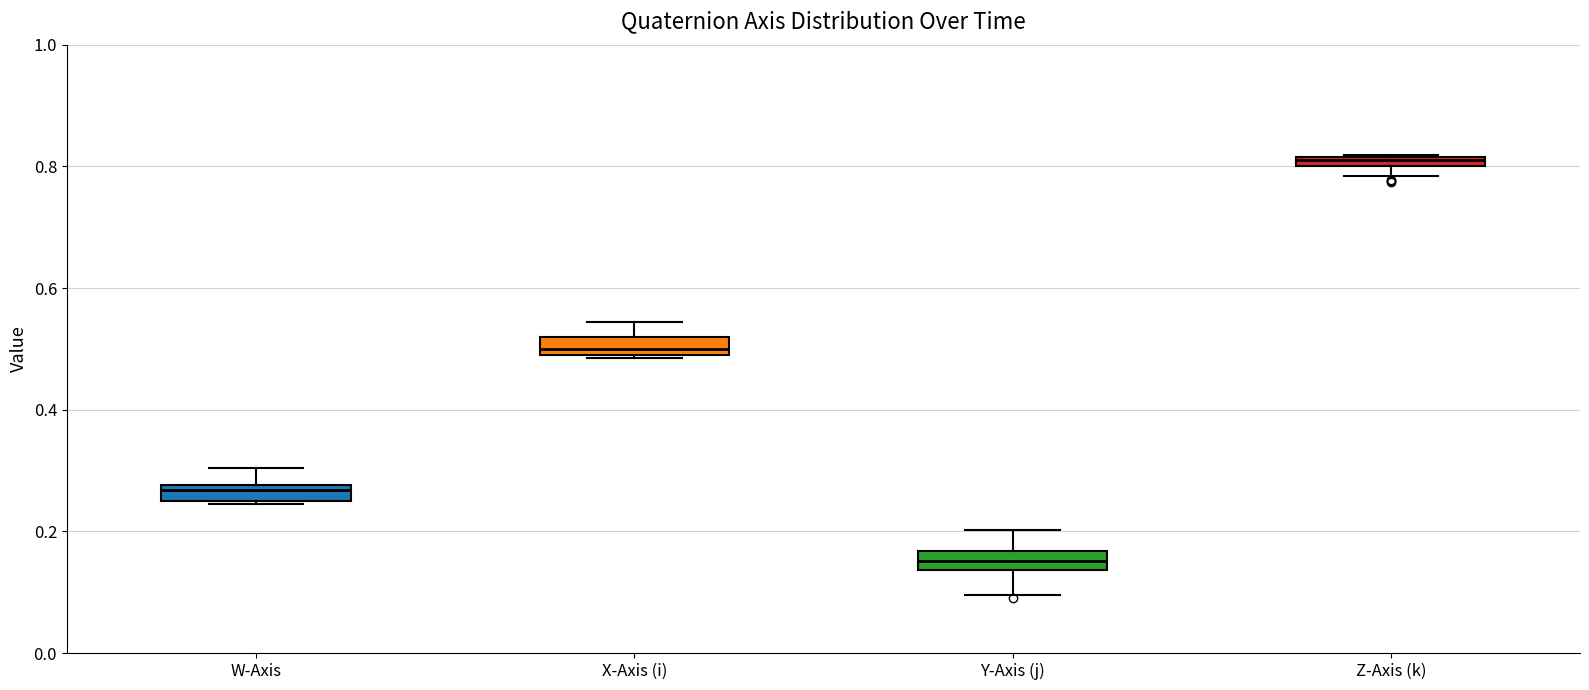

Where is the lower edge of the box for W-Axis on the y-axis? The values are not printed on the chart, so give them approximately, as read against the axis.

0.24